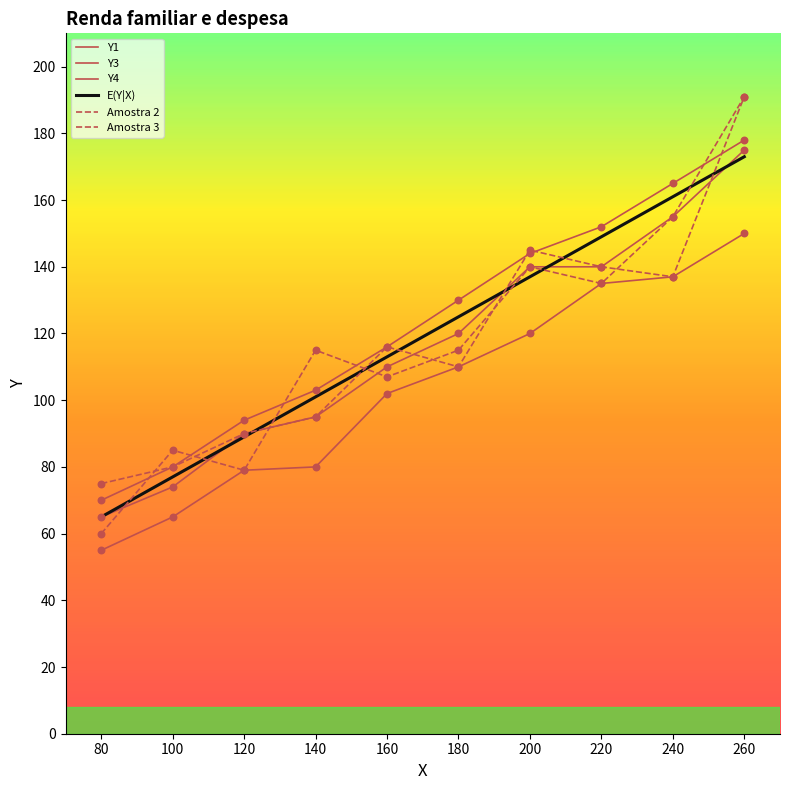

Does the chart have visible grid lines?

No